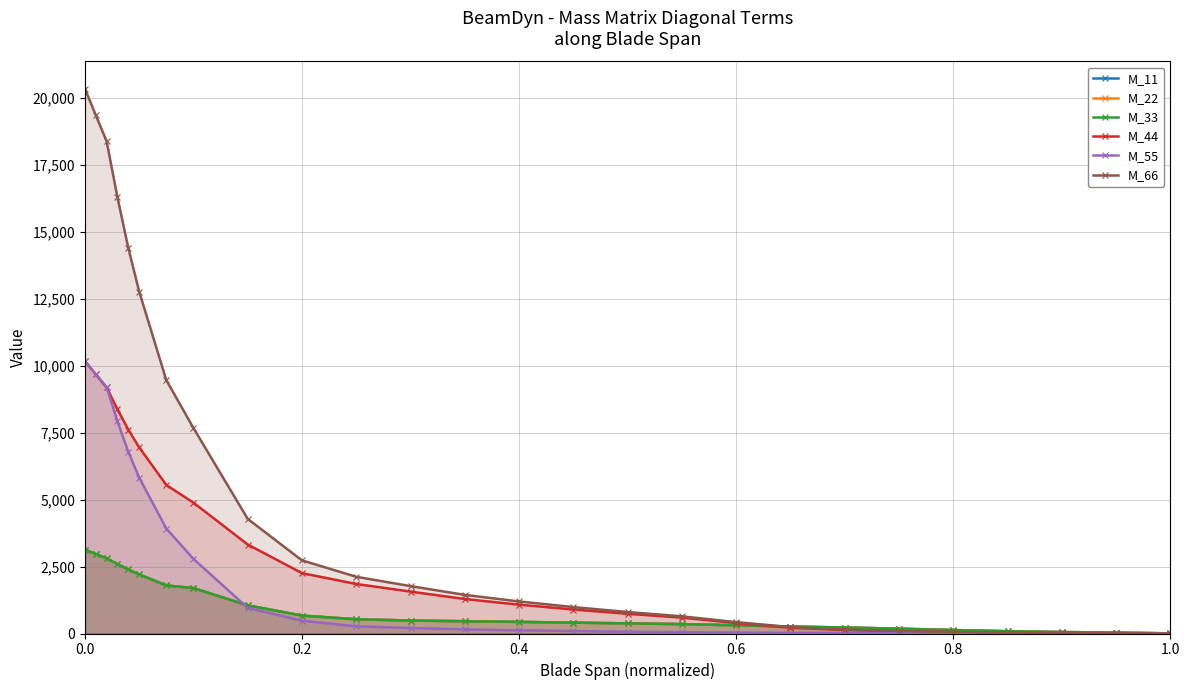

At how many categories does at least one series exceed 2023?

11